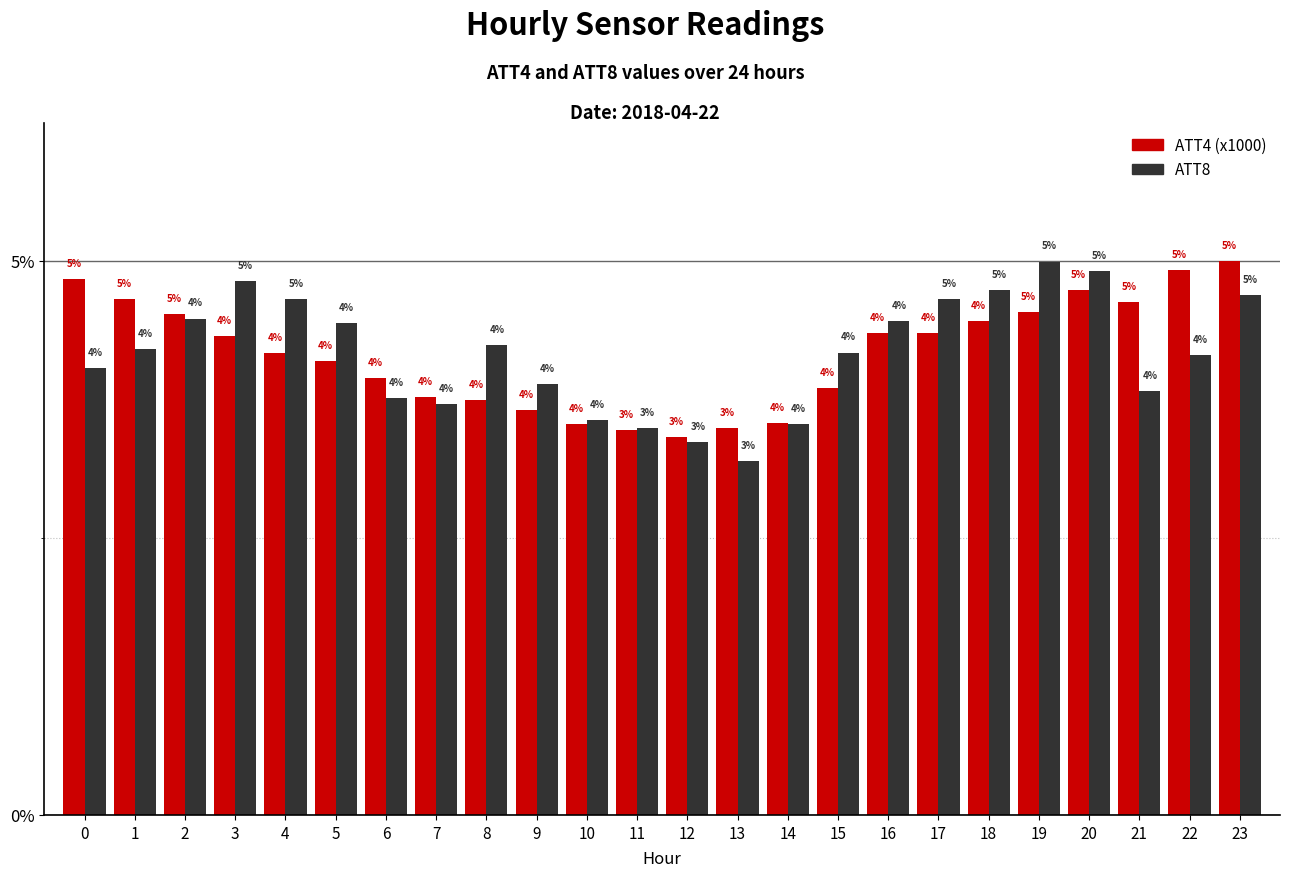

At which category does the chart reach its minimum across all series?

13